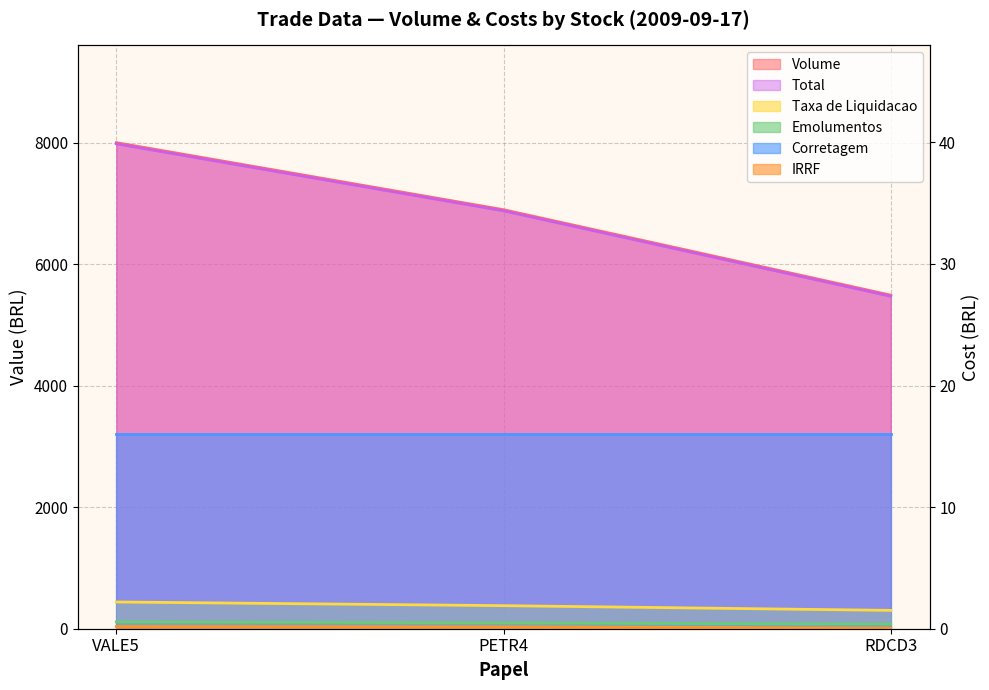

What is the label of the 3rd point from the right?

VALE5